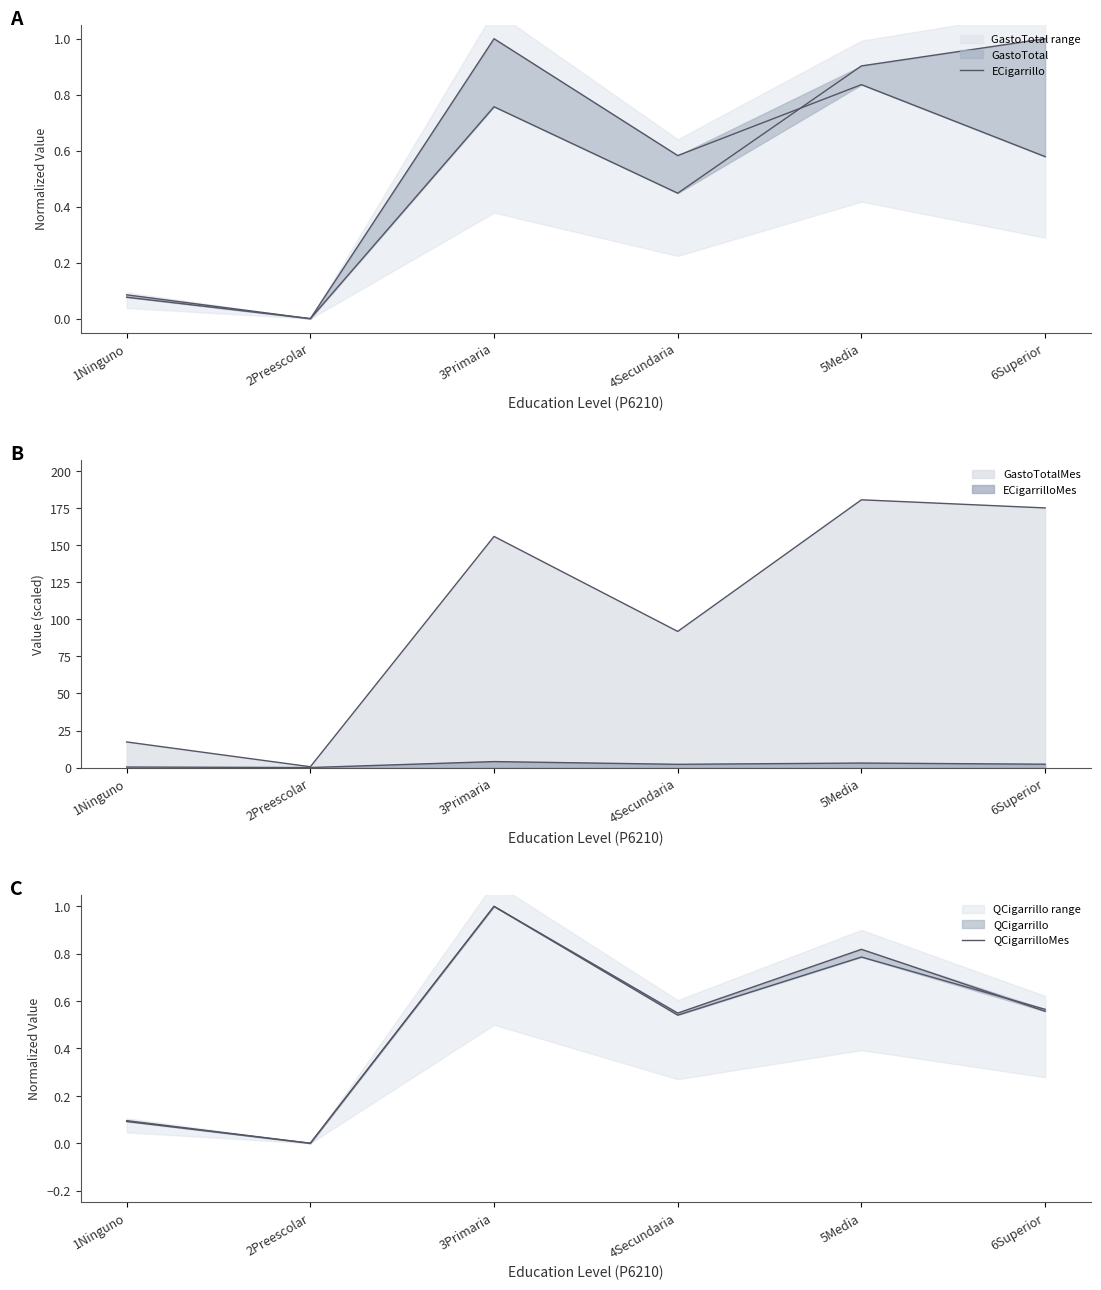

What is the highest value of the QCigarrilloMes series?

1.0